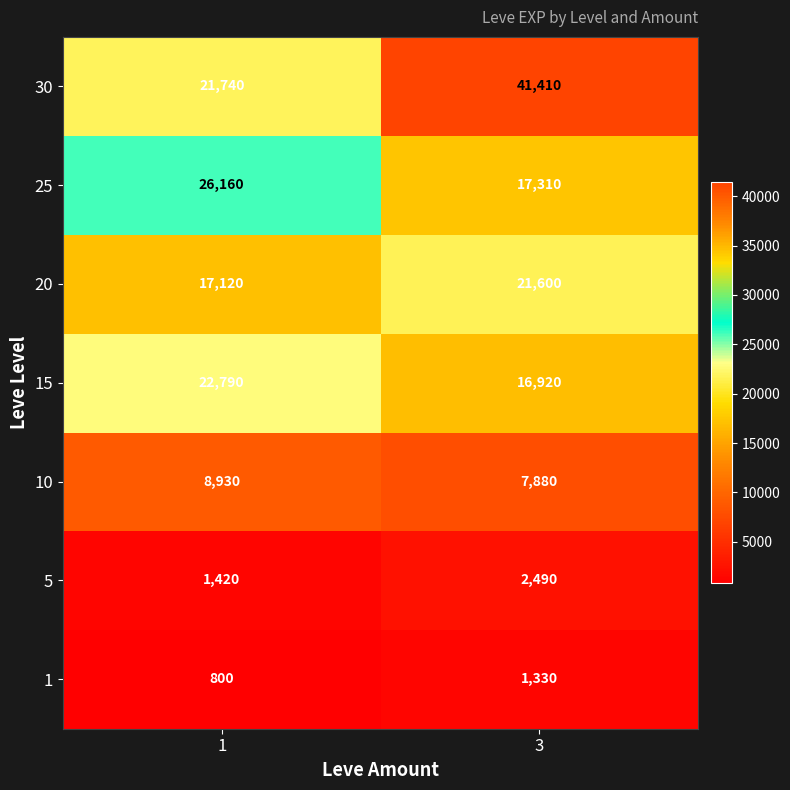

What is the average value of the 30 series?

31575